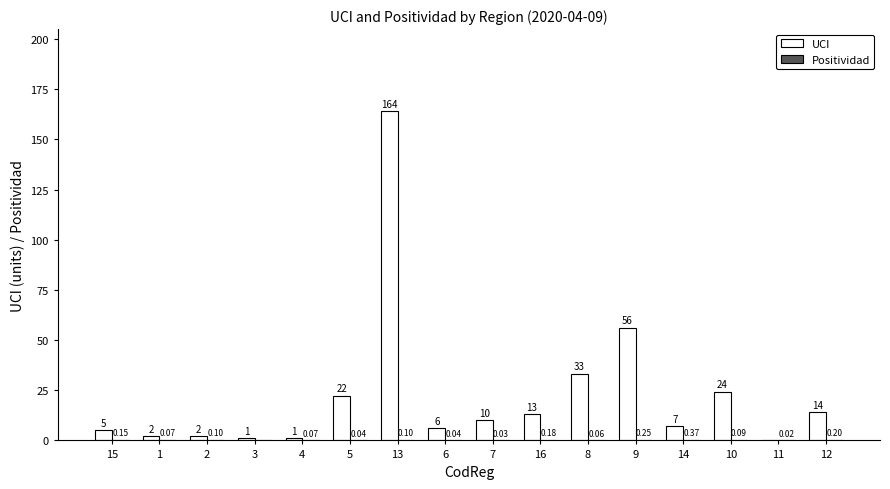

Between 6 and 12, which series saw the biggest shift?

UCI